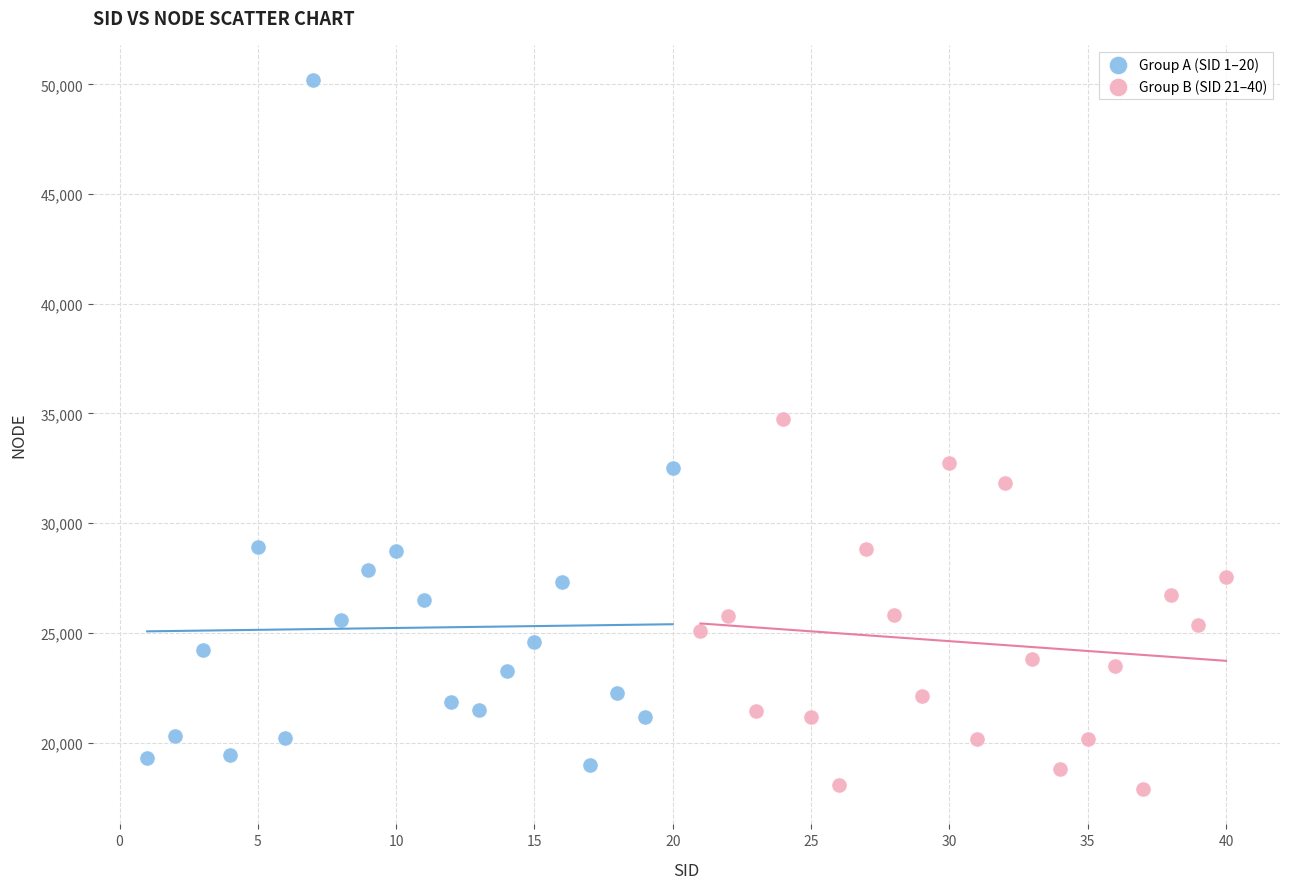

Which series has the largest Y range (max minus min)?

Group A (SID 1–20)